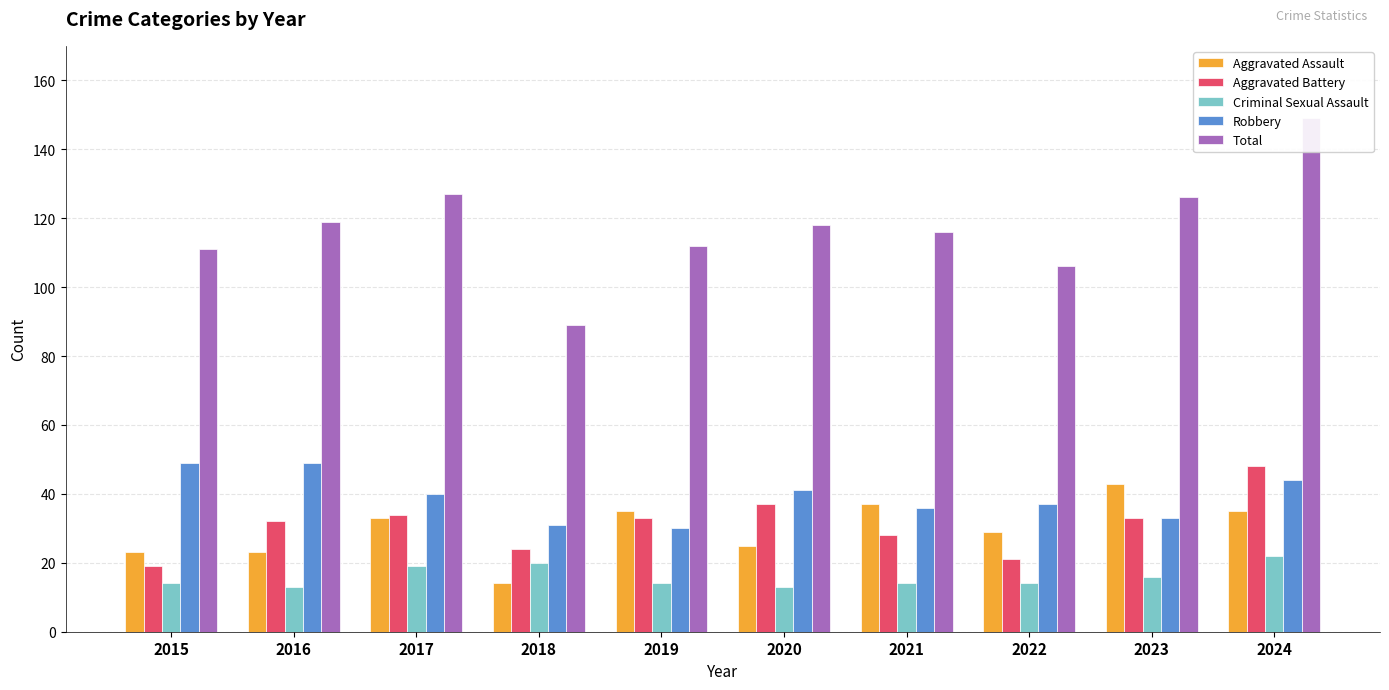

Is the value of Total at 2020 greater than the value of Aggravated Battery at 2015?

Yes